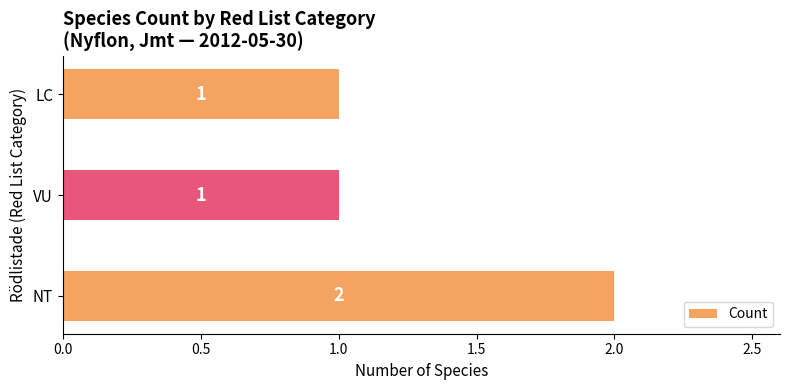

The chart shows a value of 2 at VU. True or false?

False